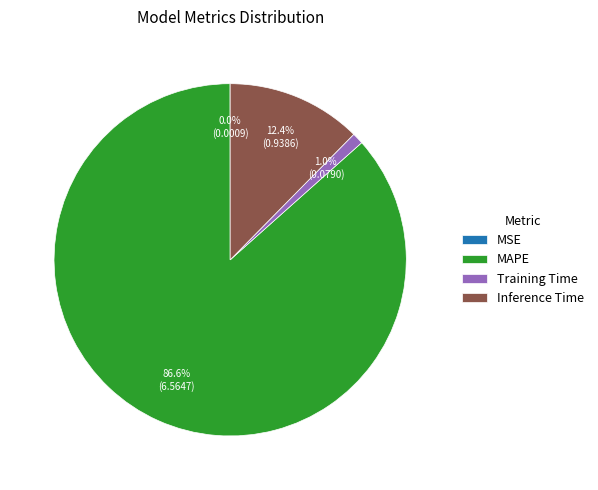

What percentage do Training Time and Inference Time together represent?

13.4%